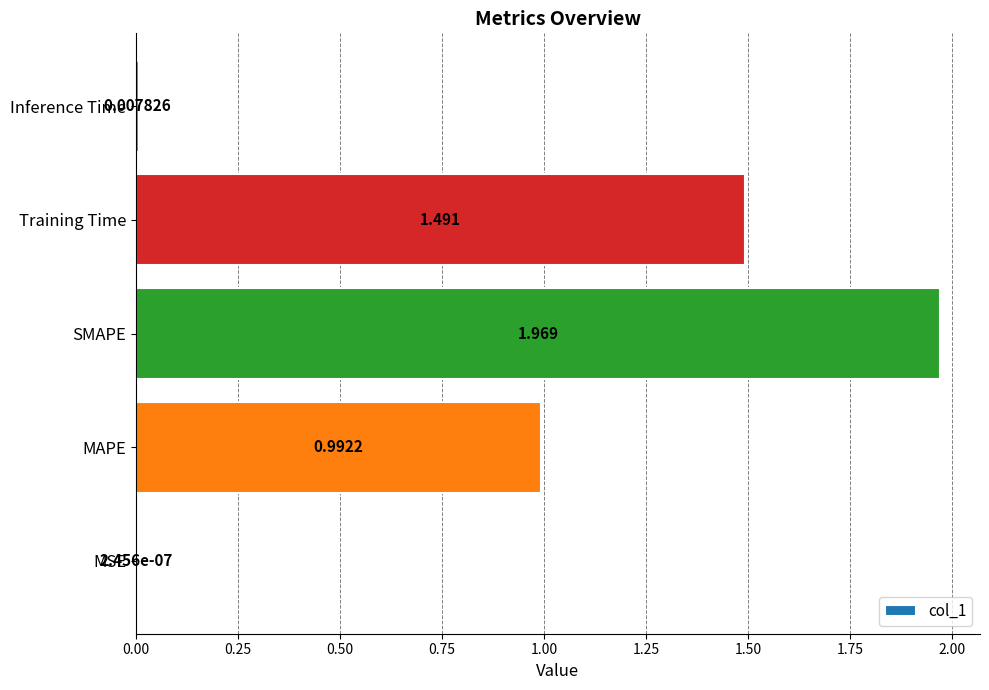

Where is the data nearest to the value 0?

MSE